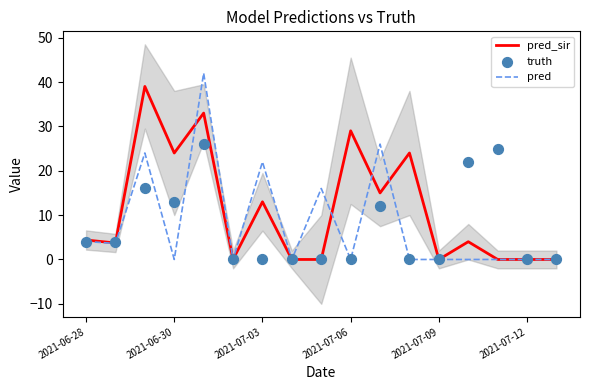

What is the maximum value for pred?

42.0